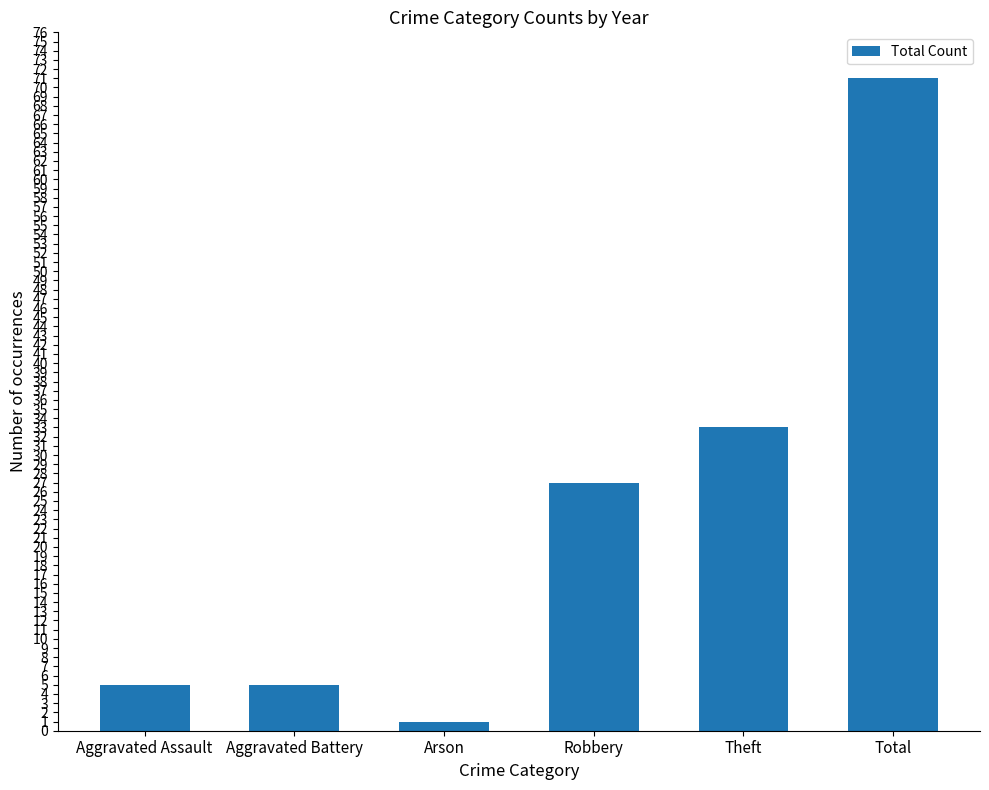

Is it true that the value at Aggravated Assault is 5?

True